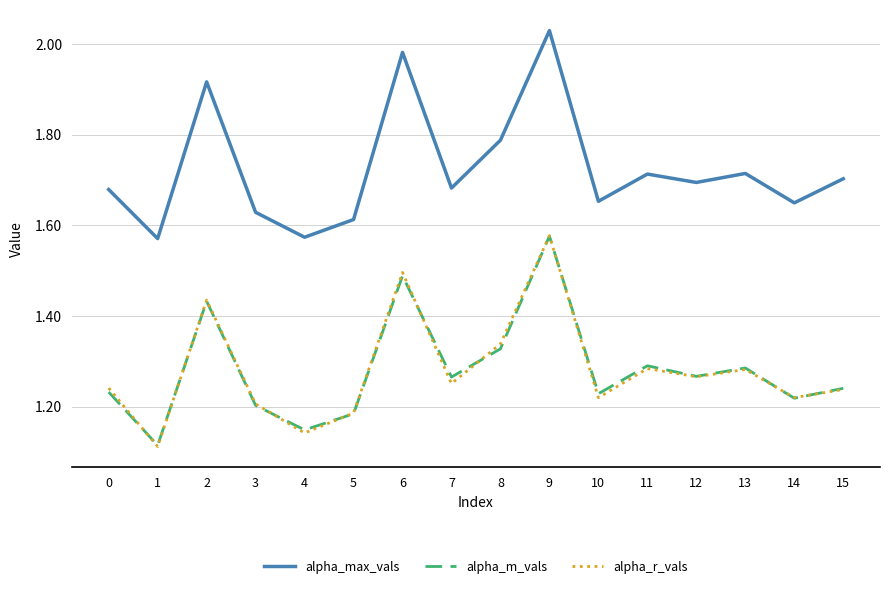

What is the total value across all series at 8?

4.5